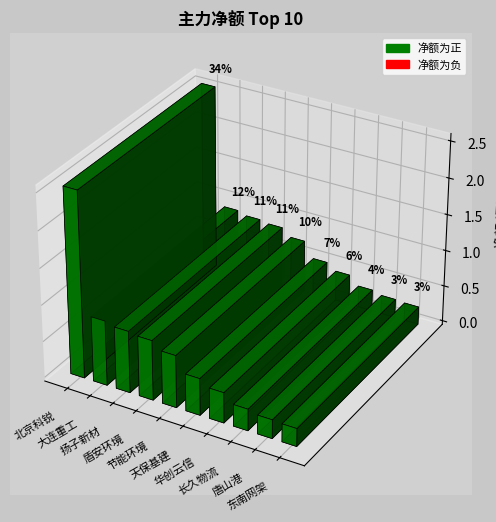

What is the change in value from 大连重工 to 天保基建?

-3848949